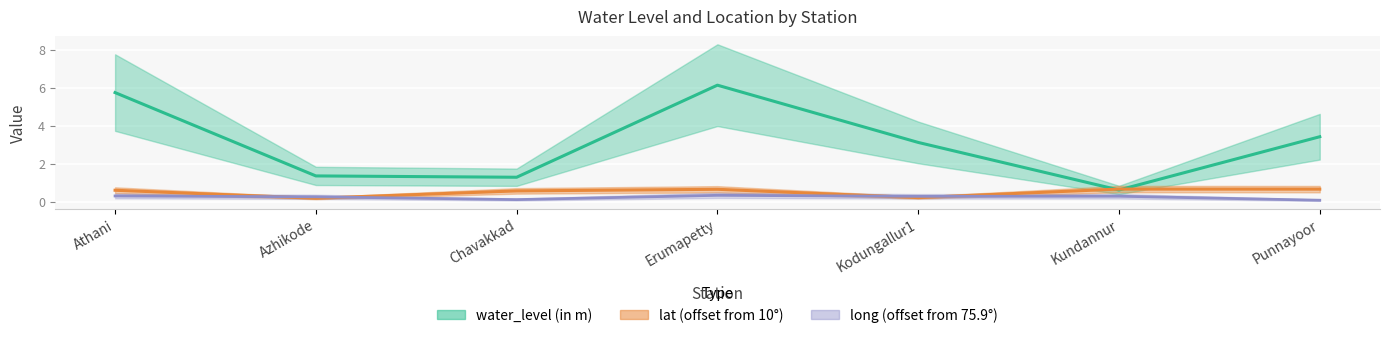

What is the sum of the lat values at Azhikode and Kodungallur1?

0.4